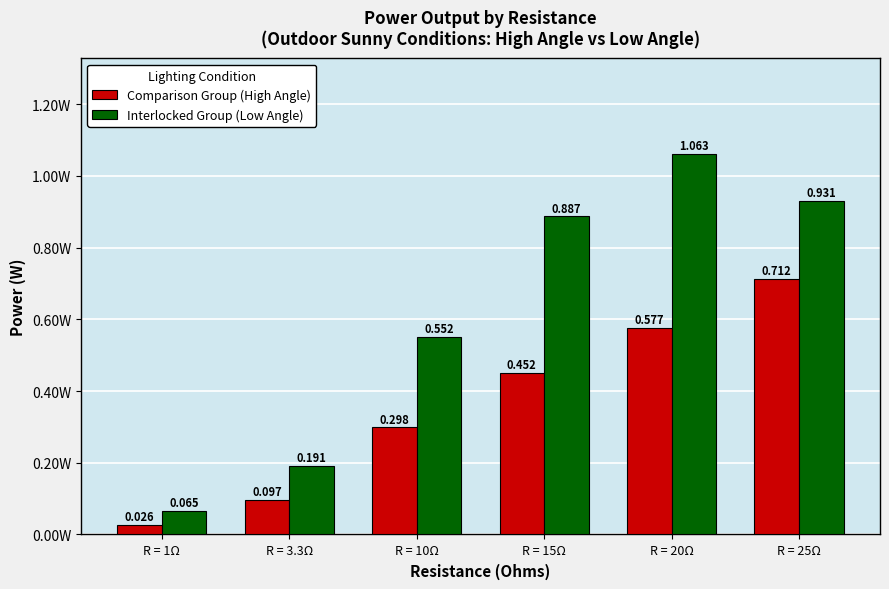

What are all the series names shown in the legend?

Comparison Group (High Angle), Interlocked Group (Low Angle)